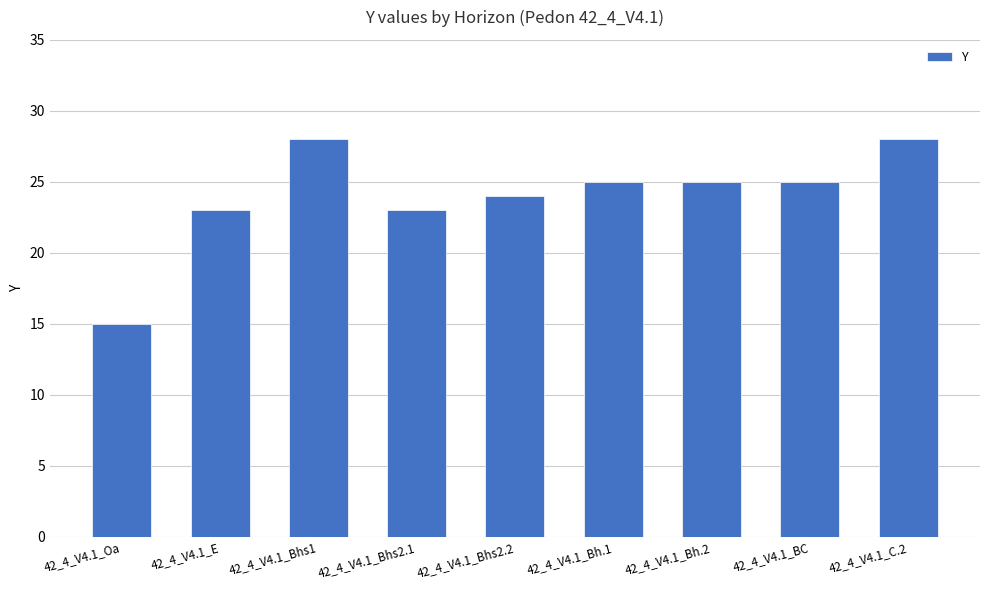

Which has a higher value, 42_4_V4.1_C.2 or 42_4_V4.1_Bhs2.1?

42_4_V4.1_C.2